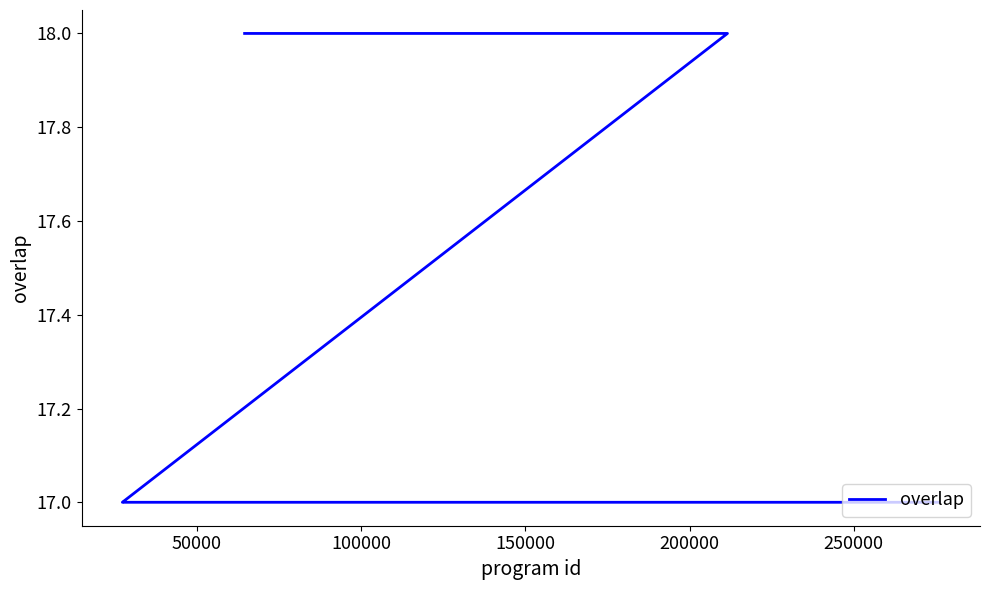

Does the chart have visible grid lines?

No